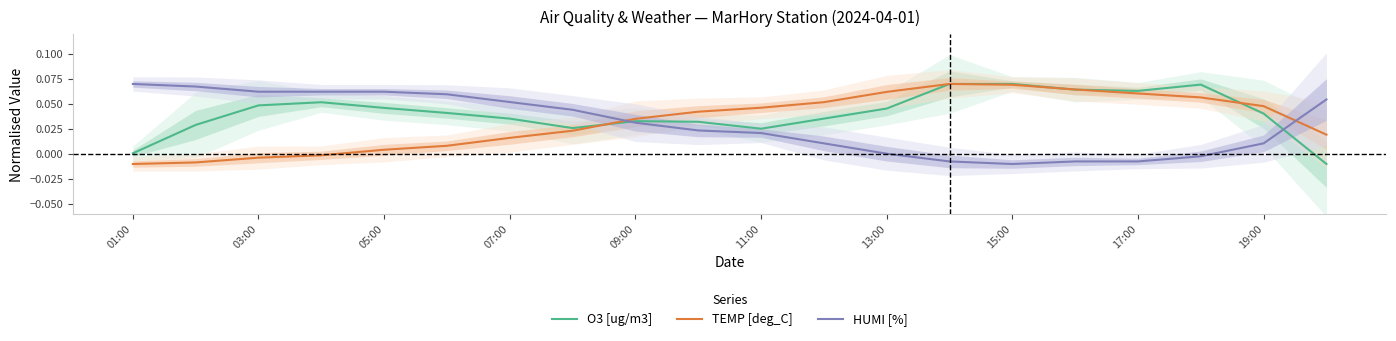

Reading left to right, list all the values displayed in this chart.

O3 [ug/m3]: 0.0	0.0	0.0	0.1	0.0	0.0	0.0	0.0	0.0	0.0	0.0	0.0	0.0	0.1	0.1	0.1	0.1	0.1	0.0	-0.0
TEMP [deg_C]: -0.0	-0.0	-0.0	-0.0	0.0	0.0	0.0	0.0	0.0	0.0	0.0	0.1	0.1	0.1	0.1	0.1	0.1	0.1	0.0	0.0
HUMI [%]: 0.1	0.1	0.1	0.1	0.1	0.1	0.1	0.0	0.0	0.0	0.0	0.0	0.0	-0.0	-0.0	-0.0	-0.0	-0.0	0.0	0.1